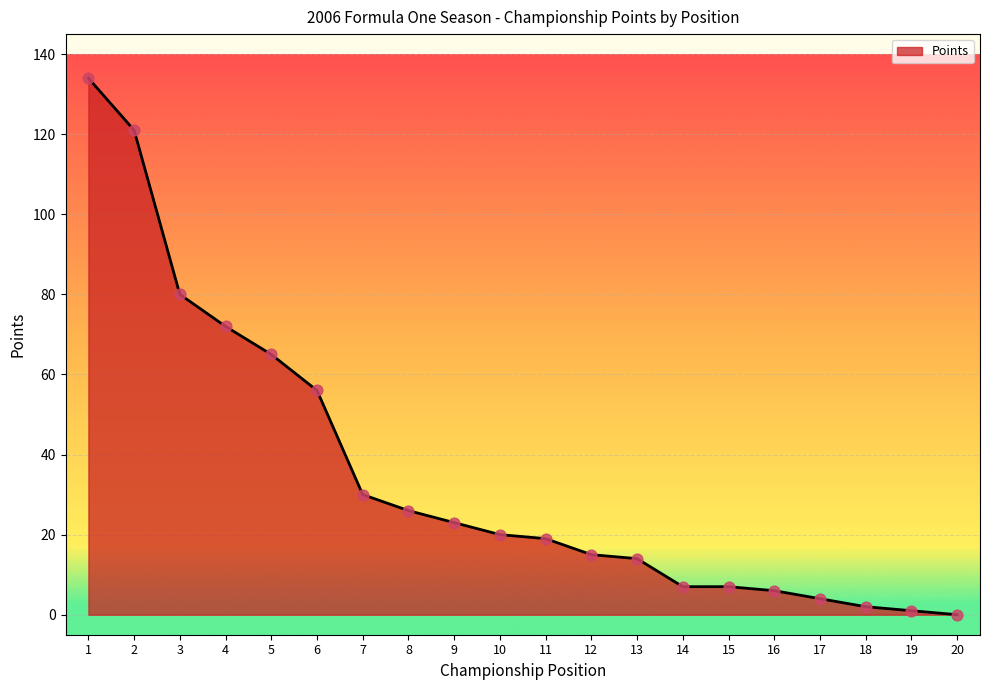

Approximately how many times larger is the value at 16 compared to 8?

0.2